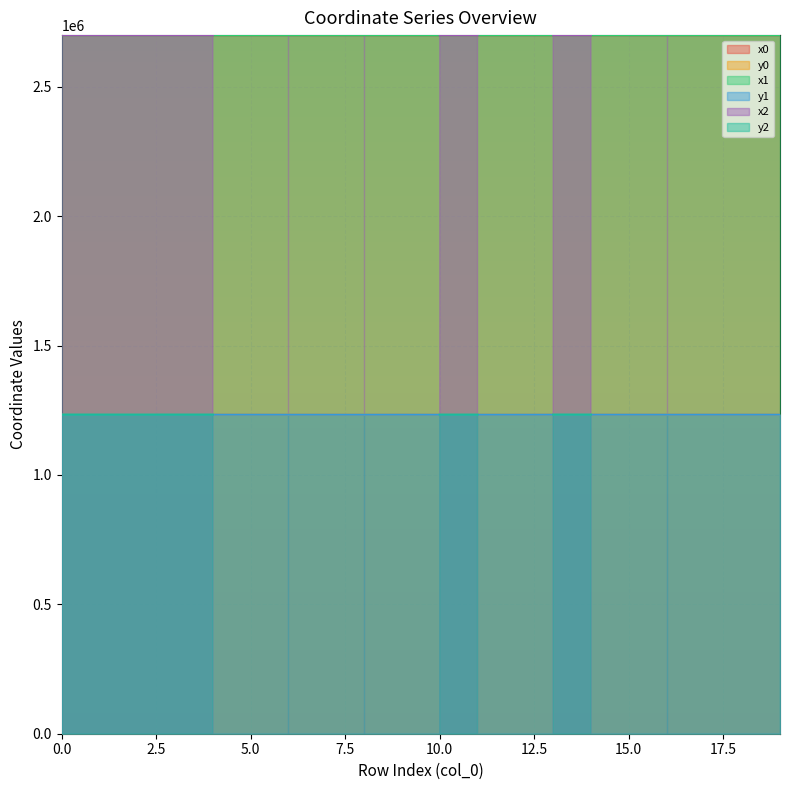

Count the number of categories in the chart.

20